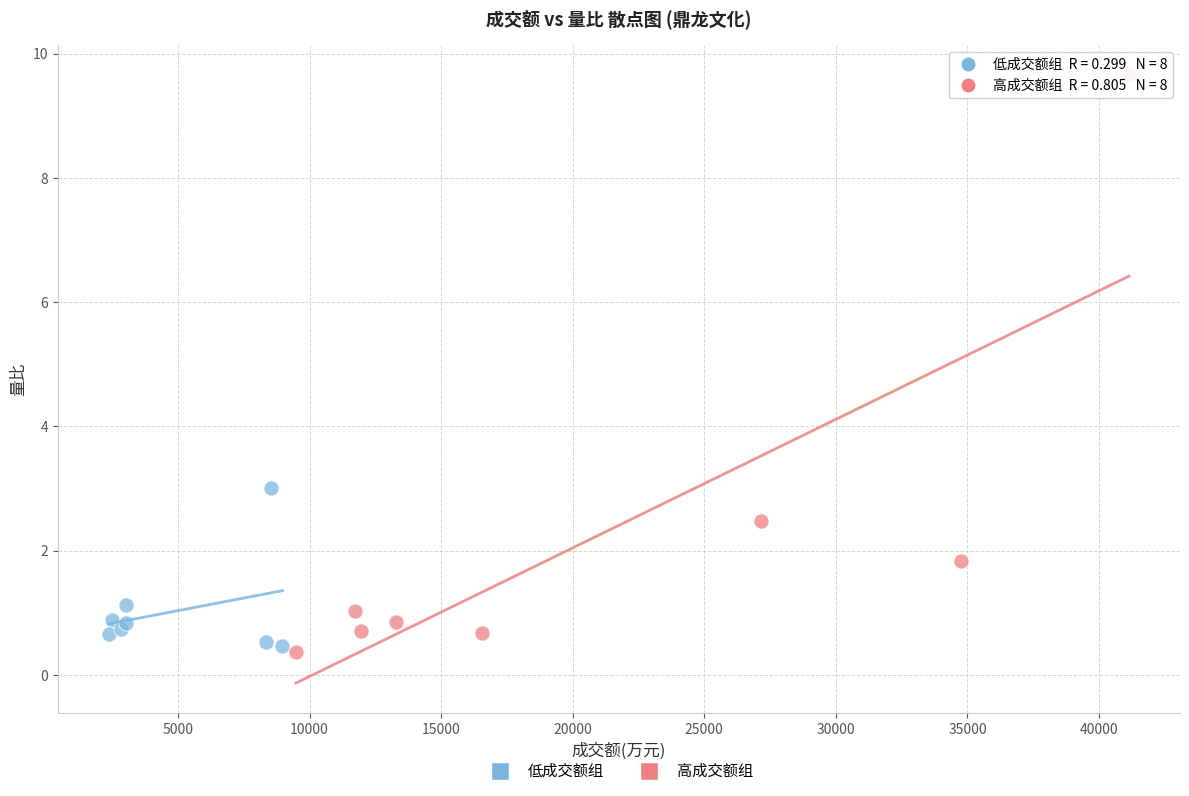

Which series reaches the maximum Y coordinate?

高成交额组